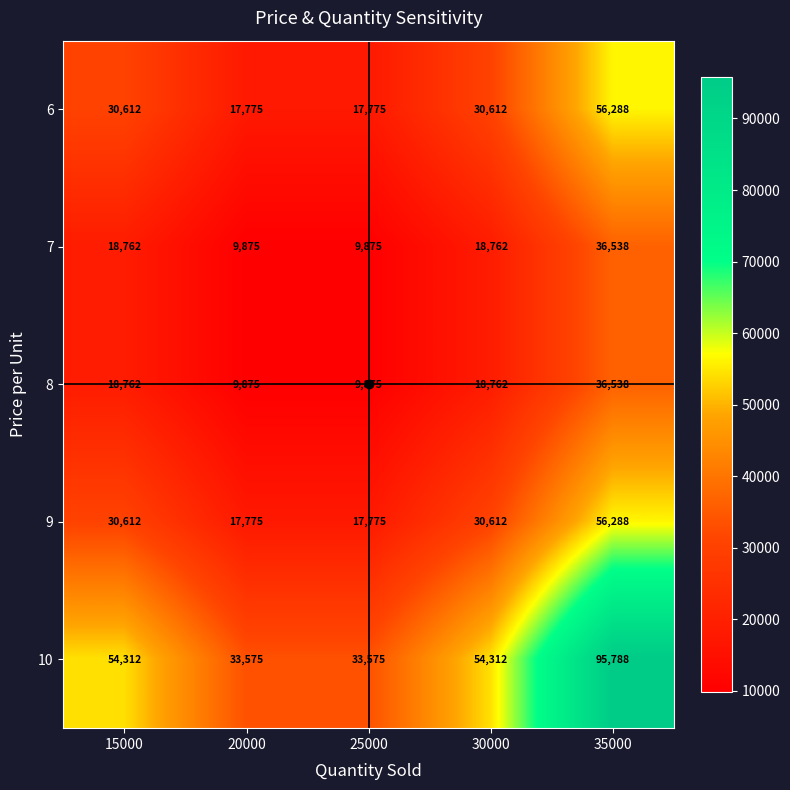

Count the number of categories in the chart.

5